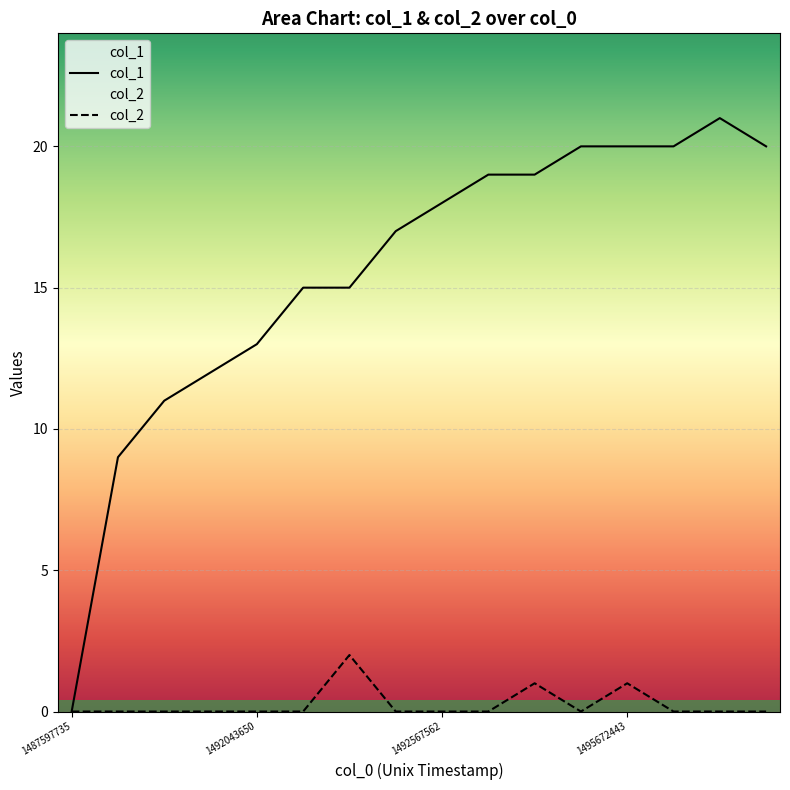

The value of col_2 at 1492043650 is -1. True or false?

False